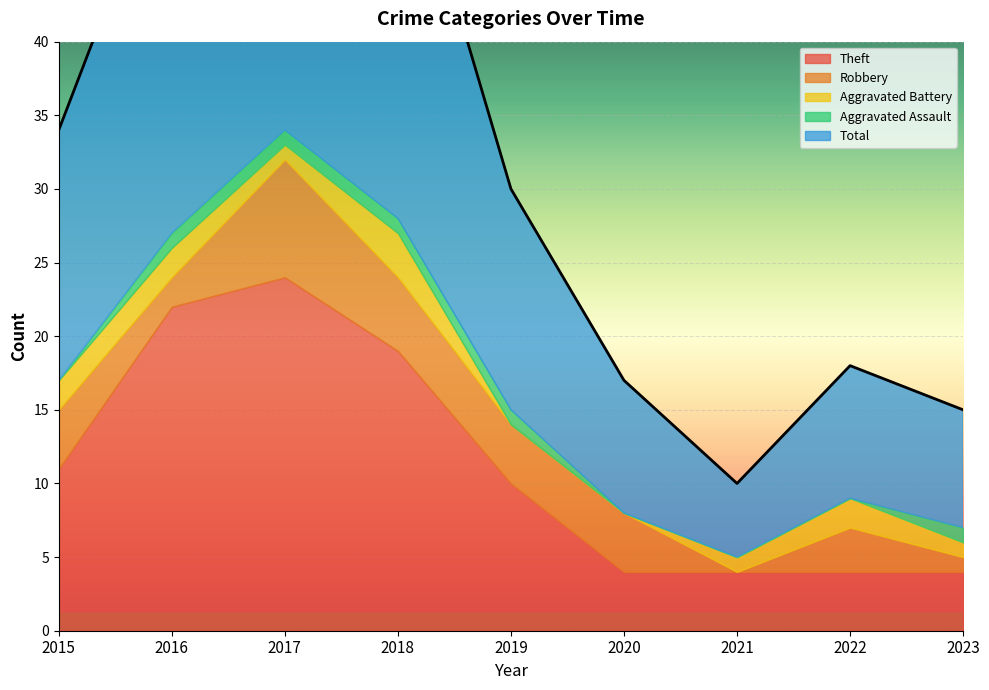

How many lines are shown in the chart?

5